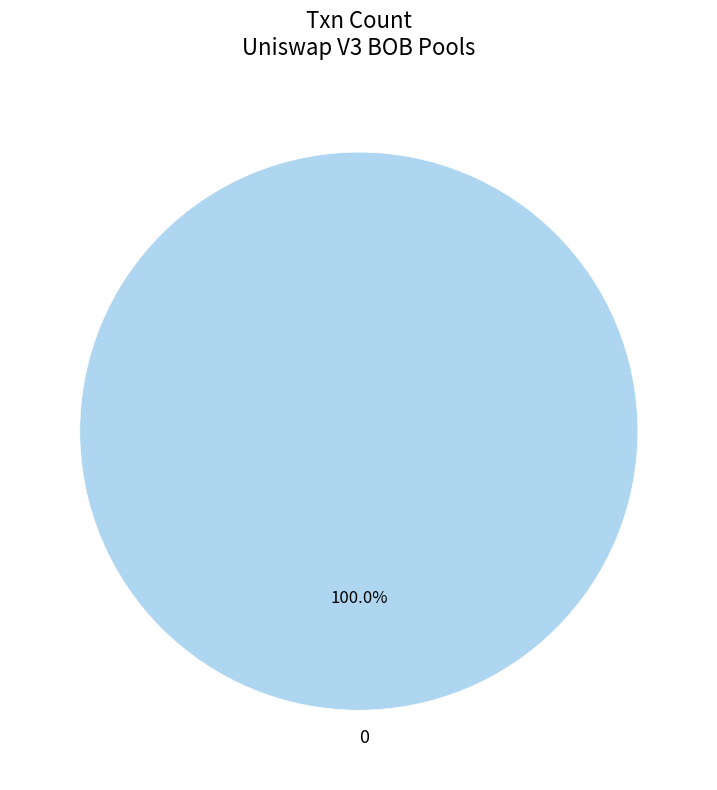

Is there a majority slice in this chart?

Yes